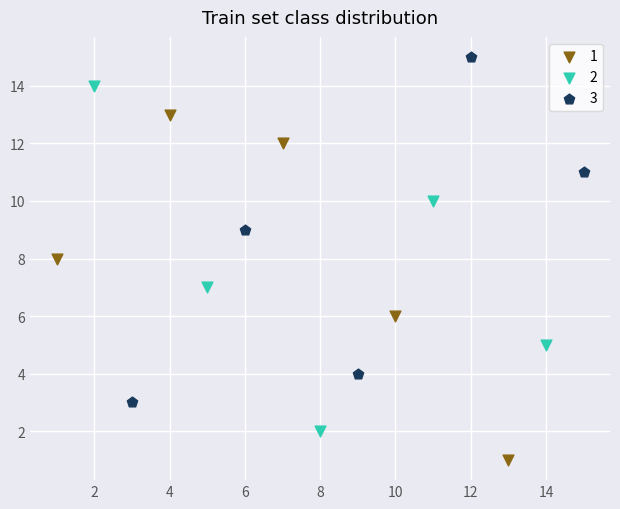

What are all the series names shown in the legend?

1, 2, 3